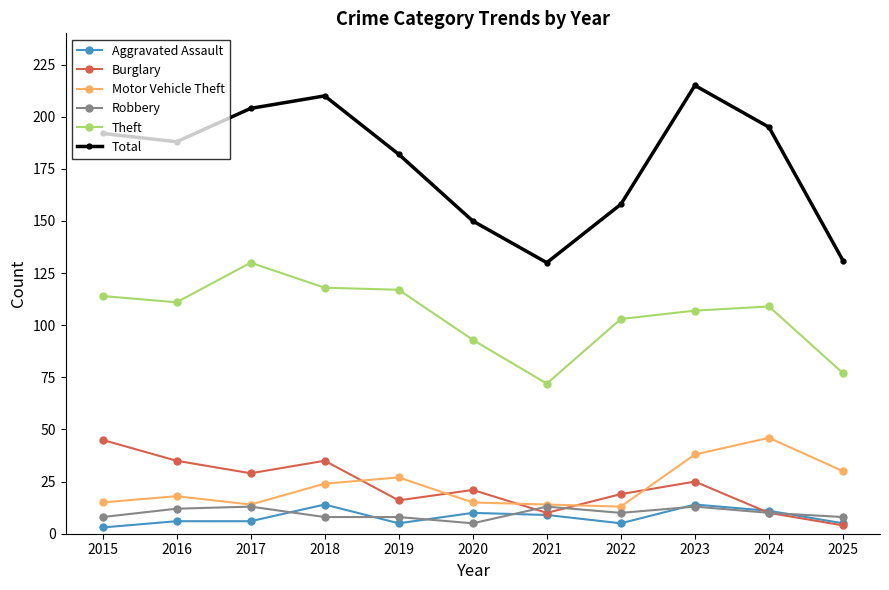

Does the chart have visible grid lines?

No